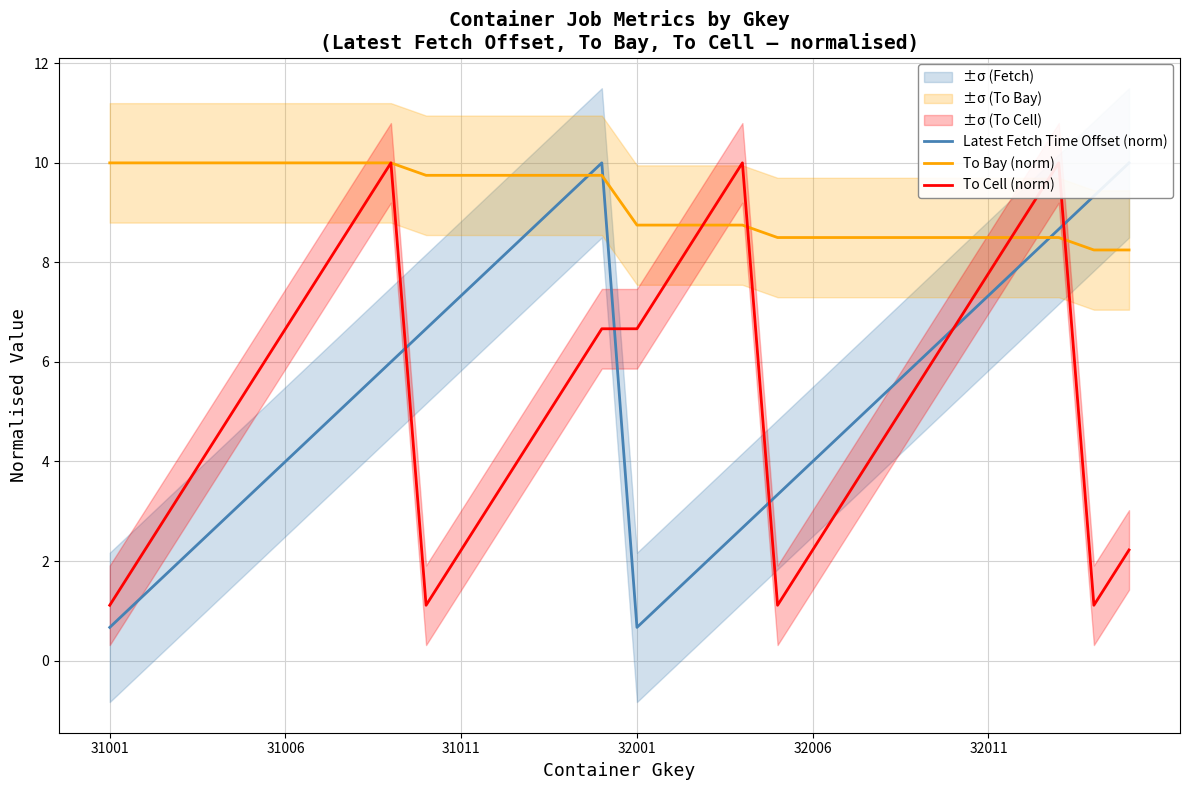

What is the maximum value for To Bay (norm)?

10.0